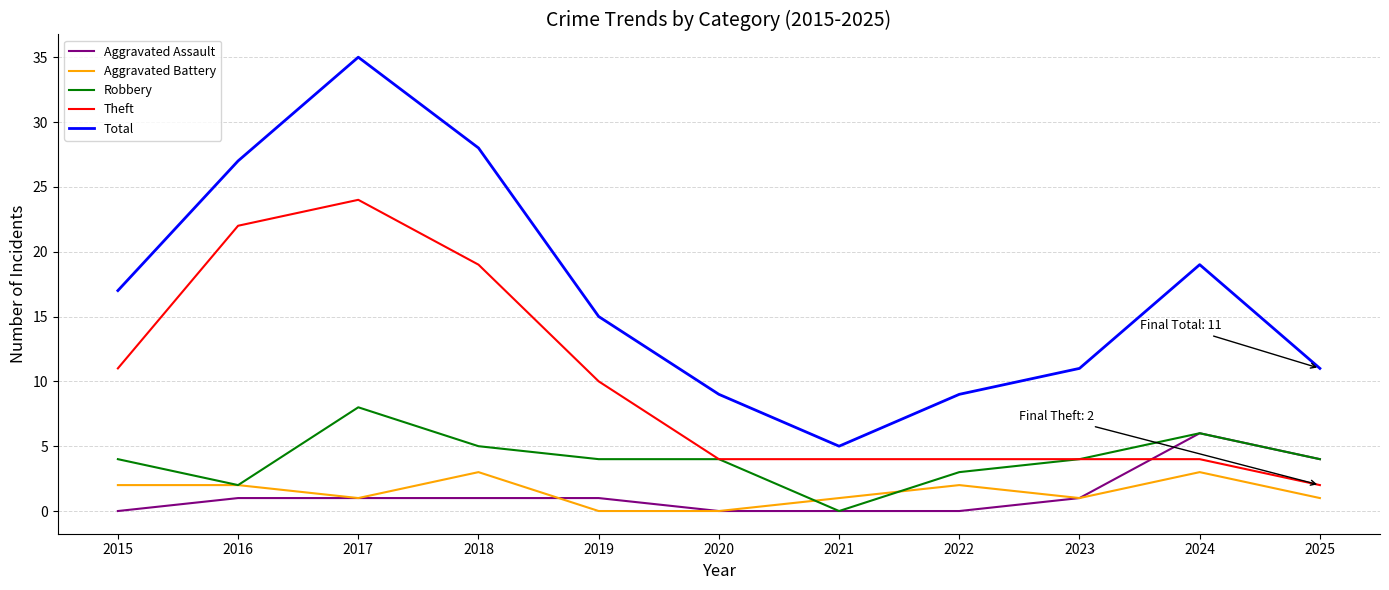

Which series changed the most between 2017 and 2023?

Total